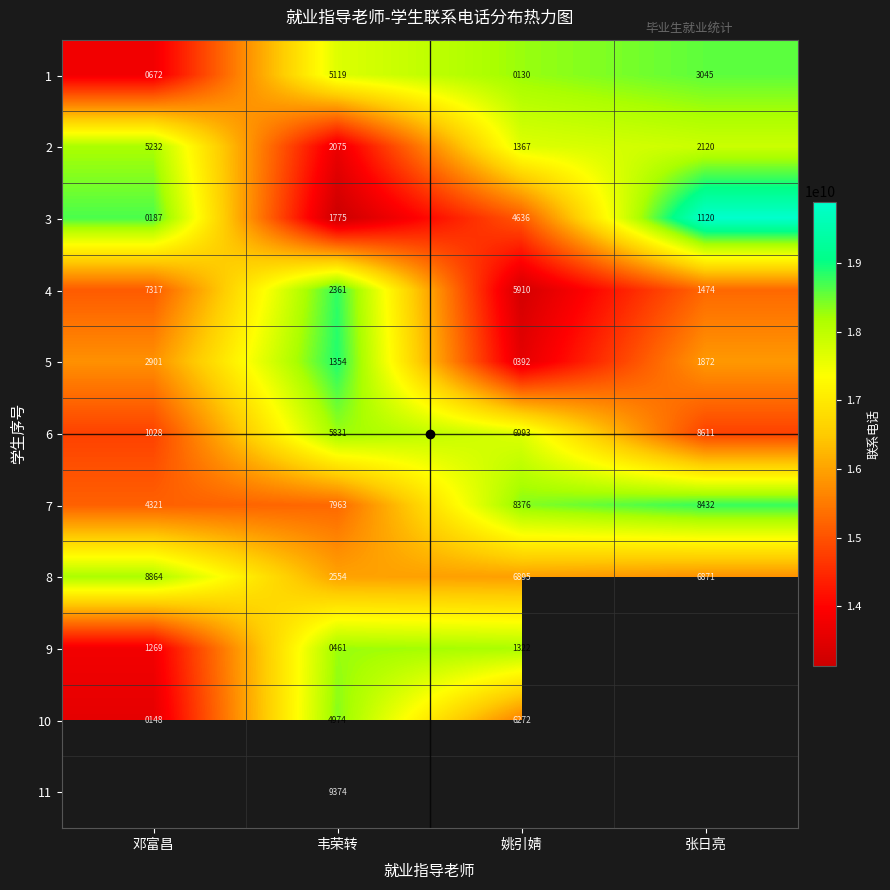

Rank the series by their maximum value, from highest to lowest.

3, 5, 4, 7, 1, 10, 6, 2, 11, 9, 8